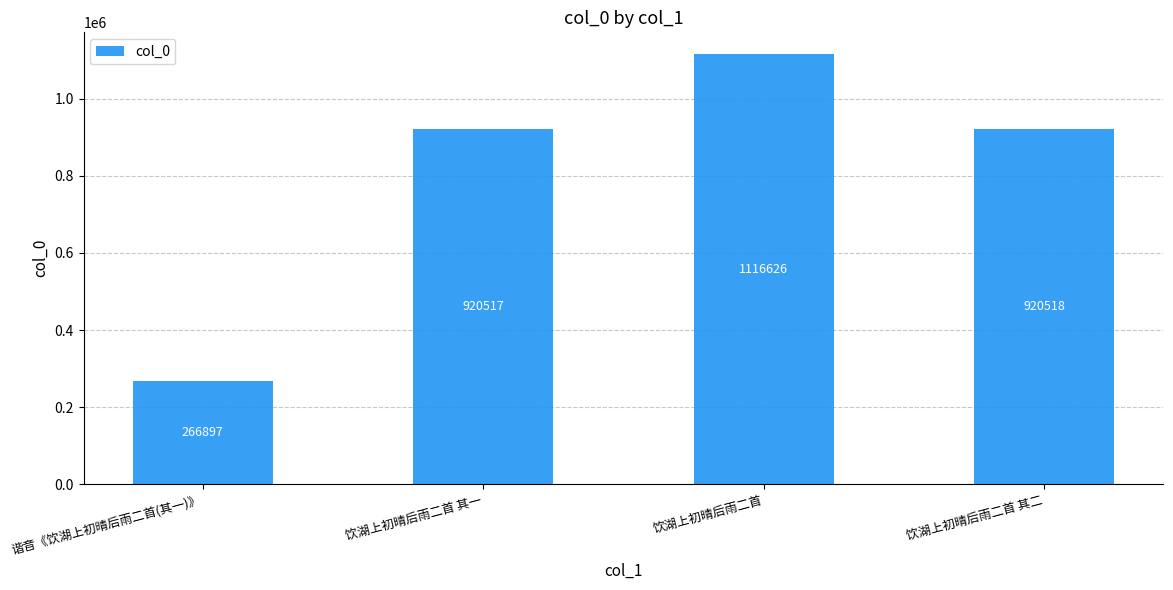

Where does the data first go above 920518?

饮湖上初晴后雨二首